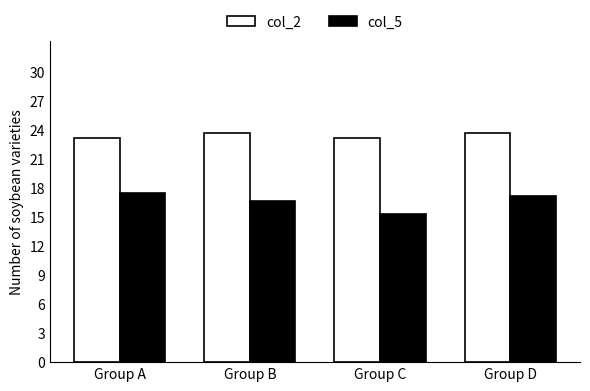

What is the difference between the maximum and minimum values in the col_2 series?

0.5